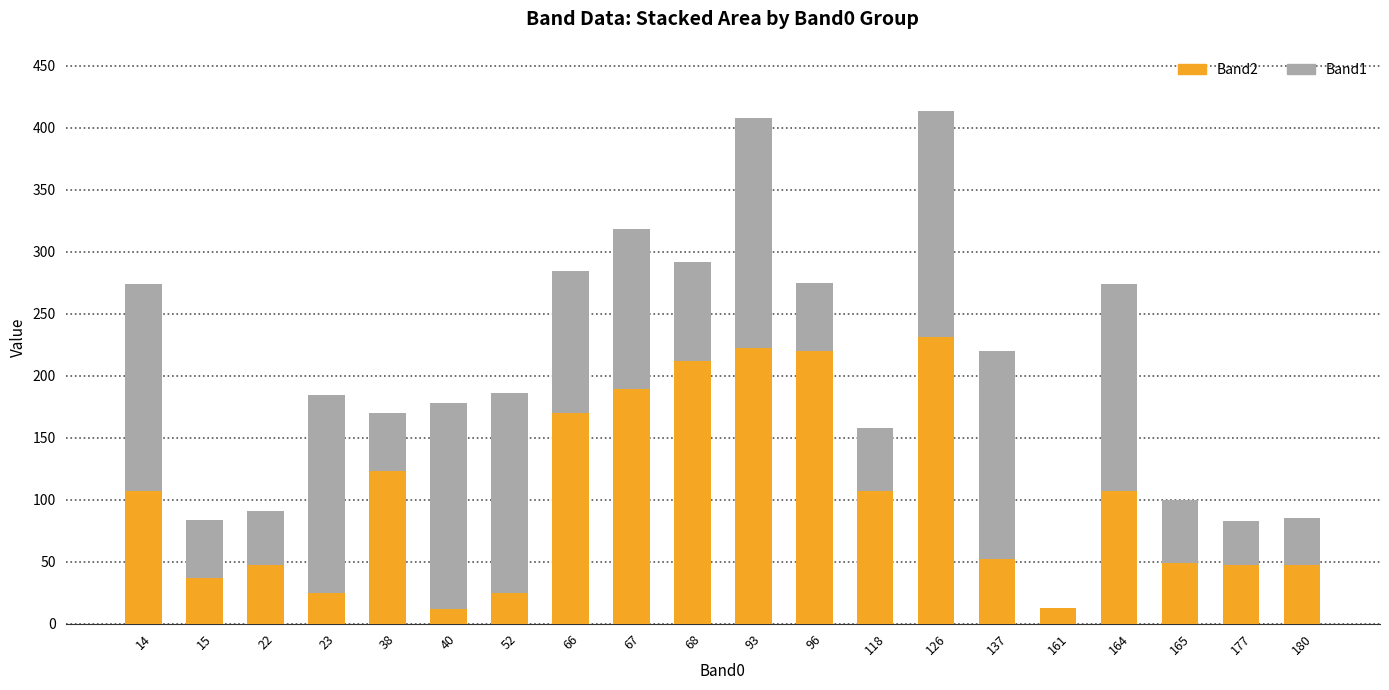

The value of Band2 at 14 is 183. True or false?

False